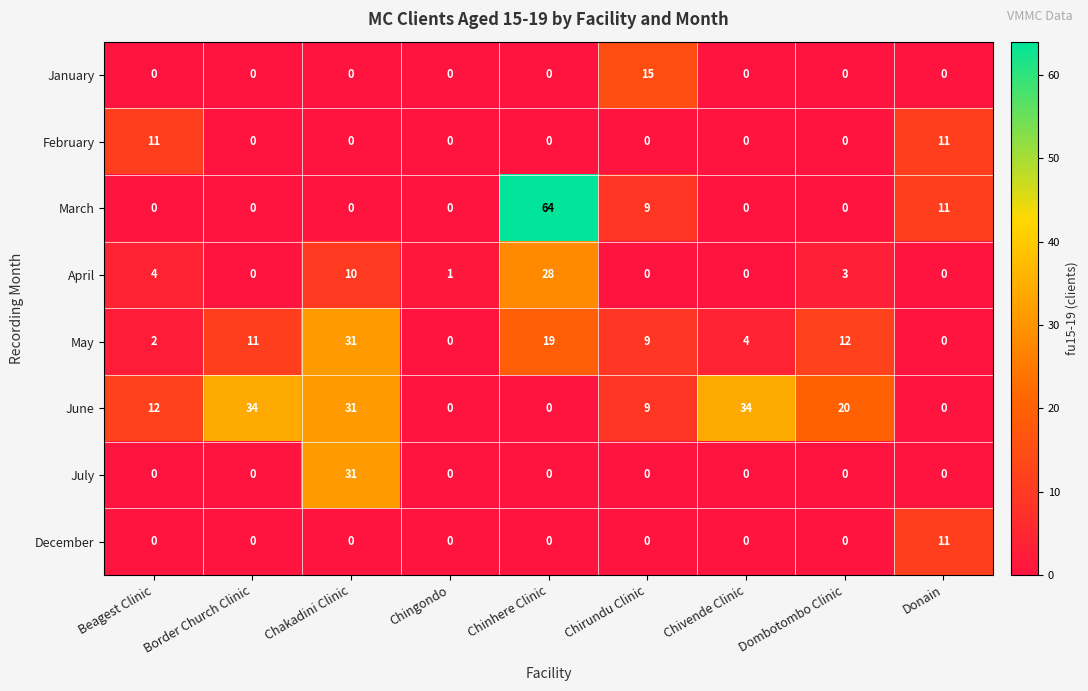

The July series shows 7 at Chakadini Clinic. True or false?

False